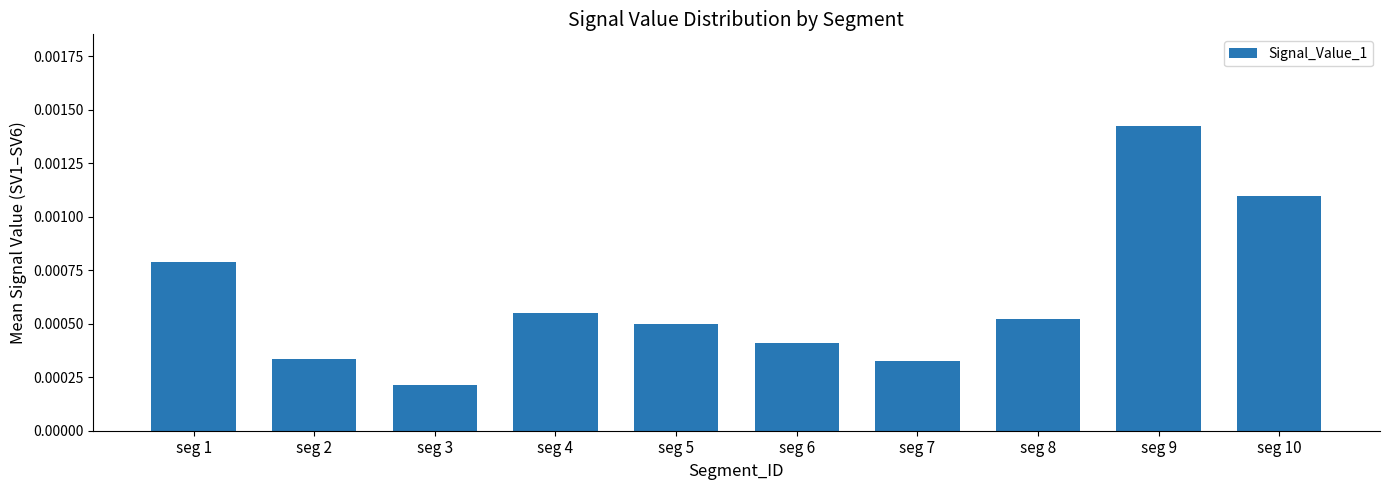

Which category has the highest value across all series?

seg 9